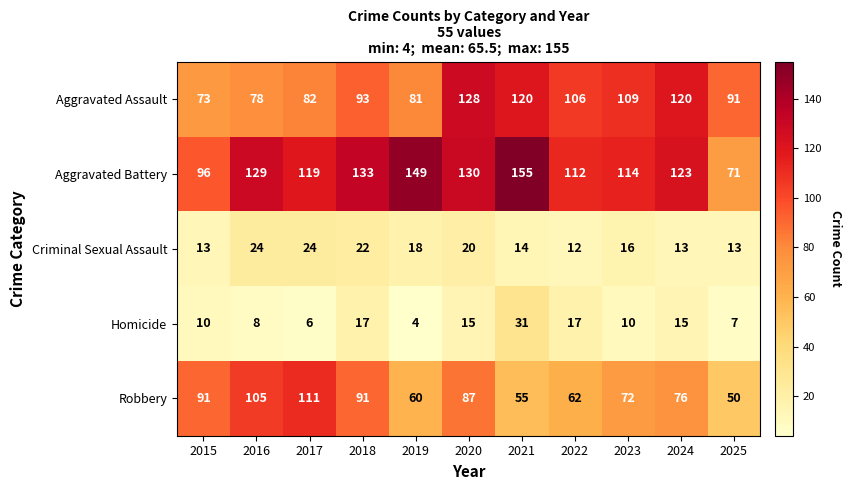

At which category is the sum across all series the highest?

2020